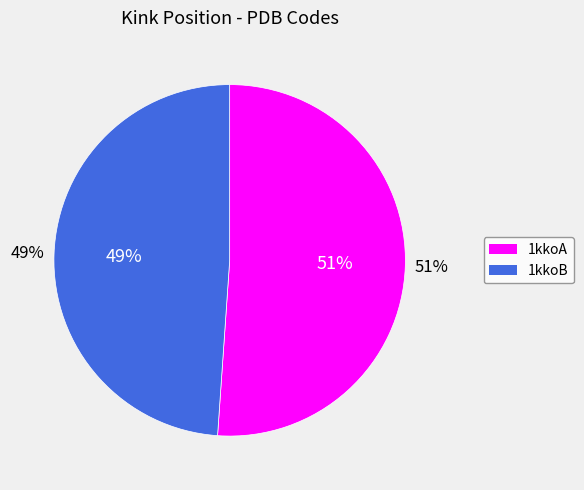

What is the smallest slice in the pie chart?

1kkoB